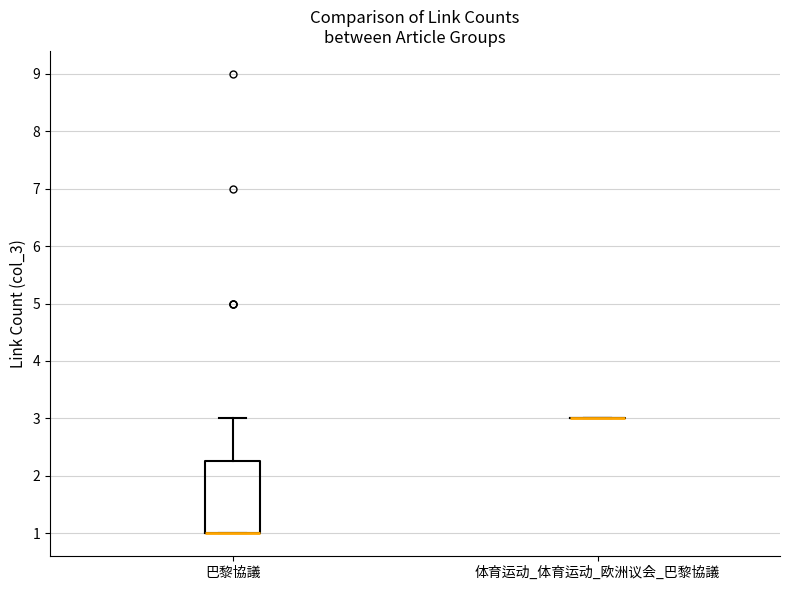

Which box is the tallest, from its lower edge to its upper edge?

巴黎協議